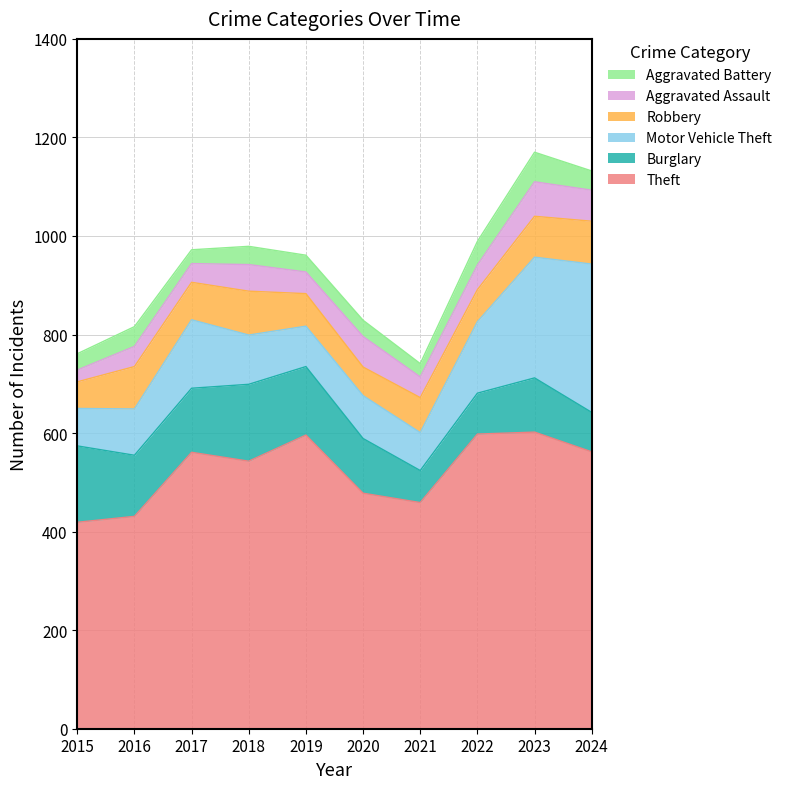

True or false: Robbery has more than 0 points higher than both neighbors.

True